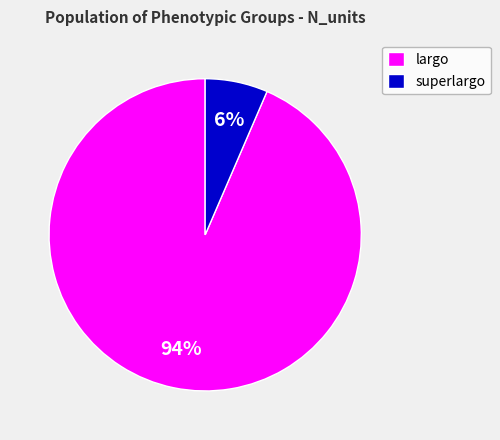

Is it true that largo is 87% of the pie?

False